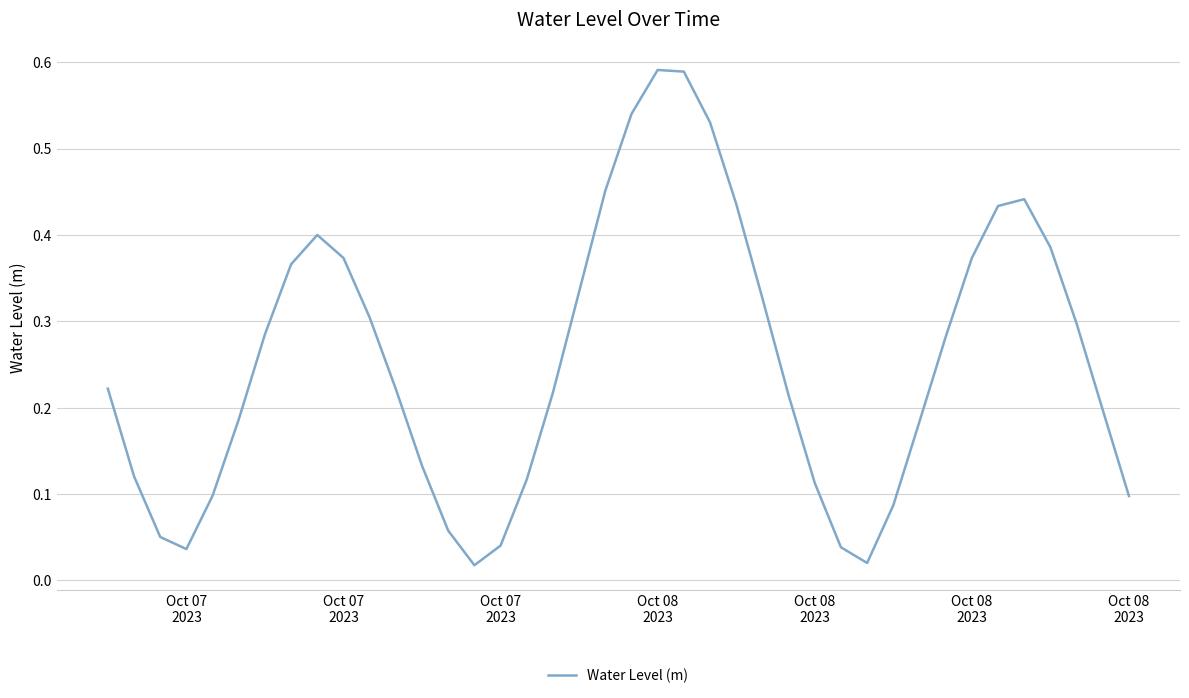

How many lines are shown in the chart?

1